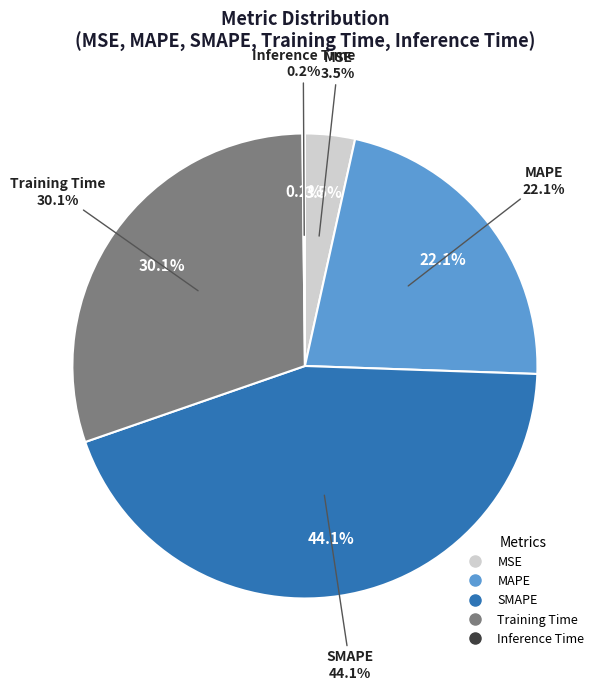

How many slices are in this pie chart?

5